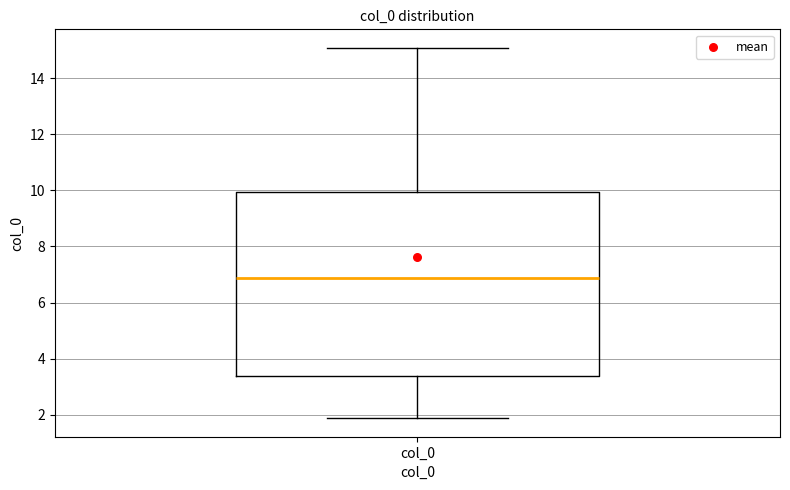

Where does the lower whisker of the box for col_0 end on the y-axis? The values are not printed on the chart, so give them approximately, as read against the axis.

1.8